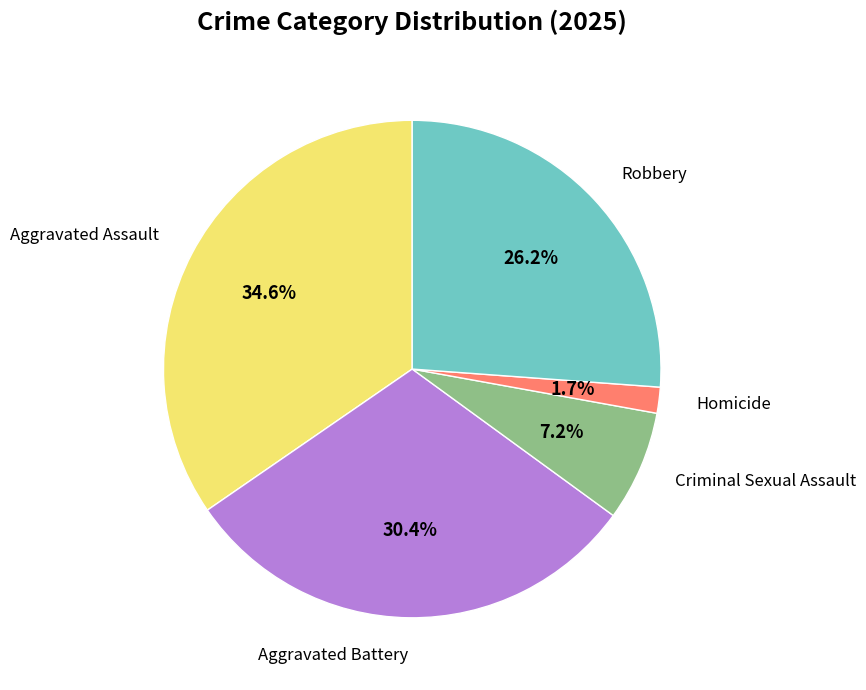

Does any single category account for the majority?

No